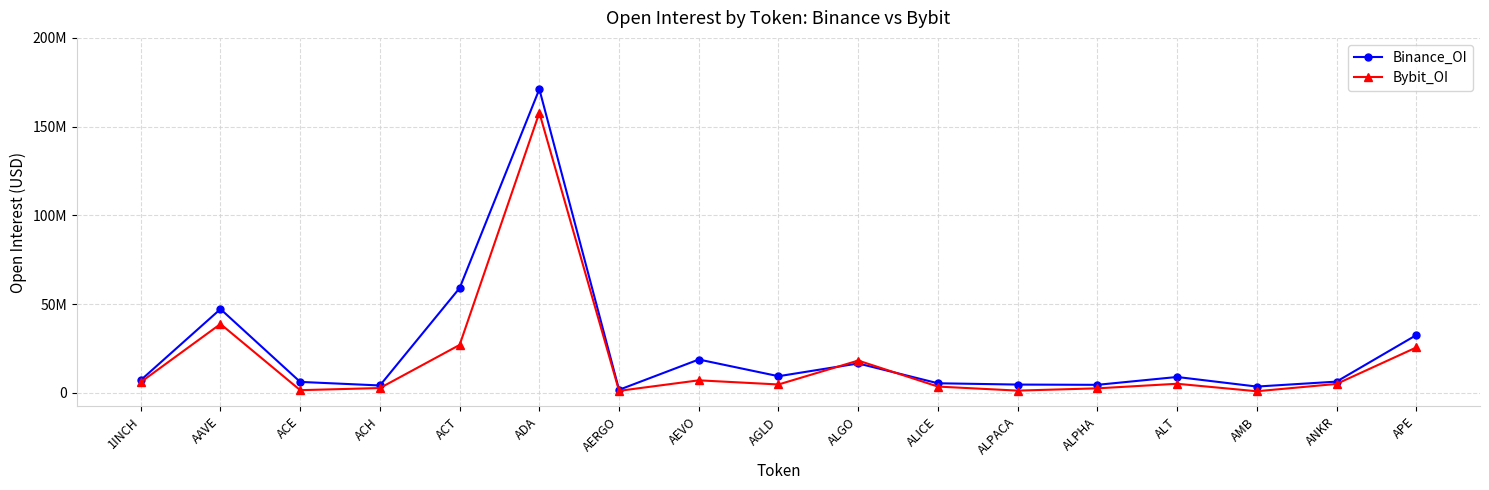

Is it true that Bybit_OI equals 157840667 at ADA?

True